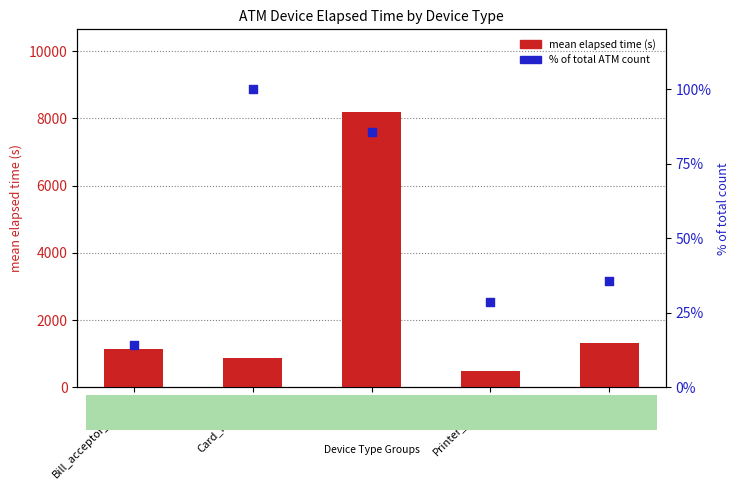

Which series has the largest total across all categories?

mean elapsed time (s)